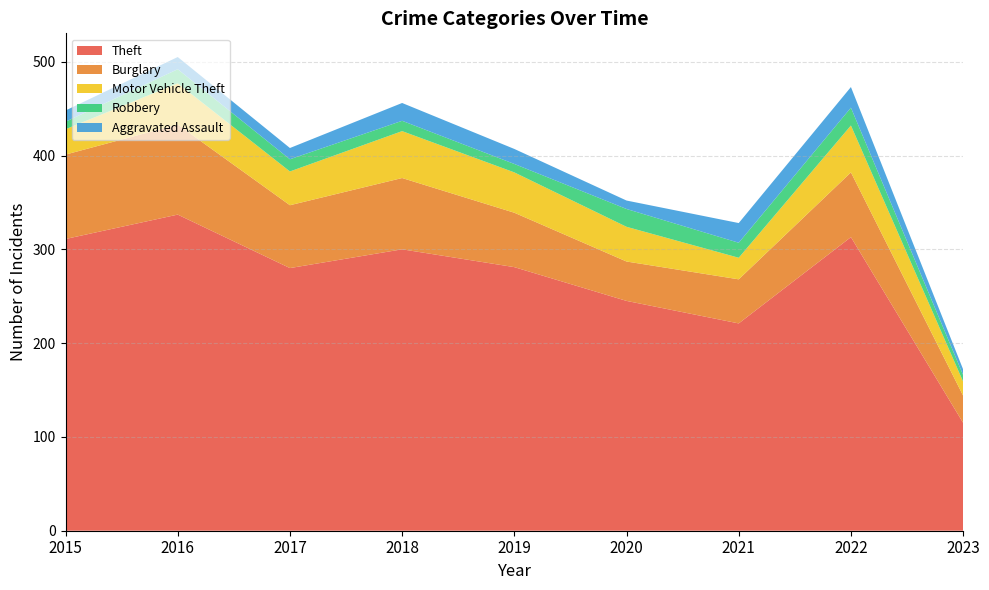

Reading left to right, list all the values displayed in this chart.

Theft: 311	337	280	300	281	245	221	313	115
Burglary: 90	96	67	76	58	42	47	69	29
Motor Vehicle Theft: 27	44	36	50	43	37	23	50	15
Robbery: 8	15	13	11	9	19	16	19	7
Aggravated Assault: 12	13	12	19	16	9	21	22	6